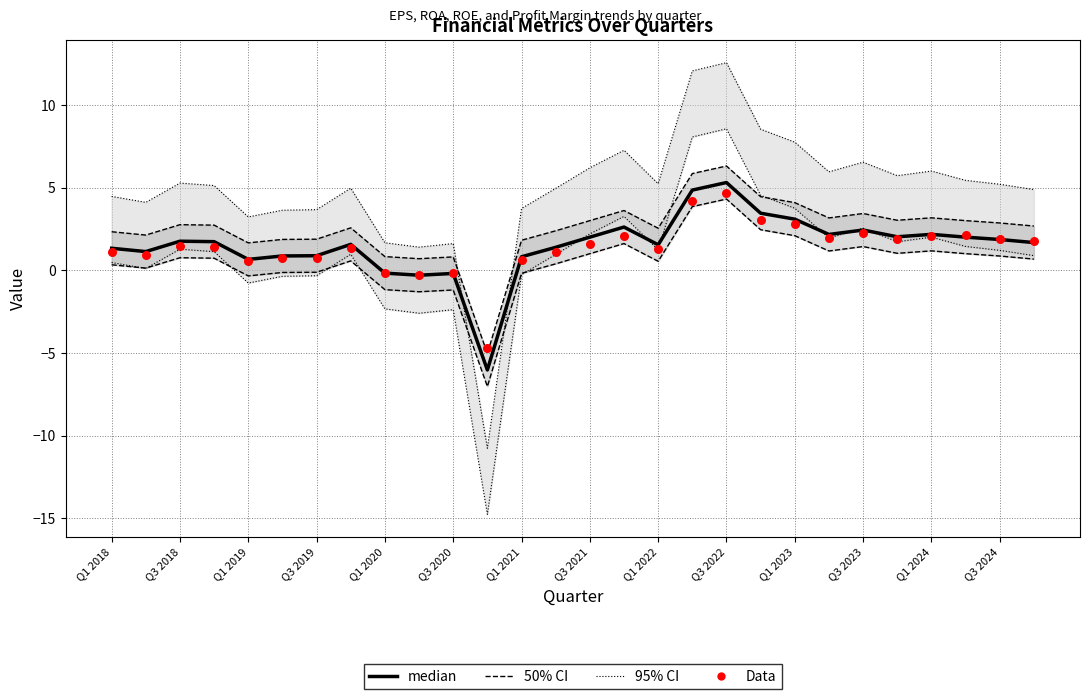

At which category is the sum across all series the highest?

Q3 2022